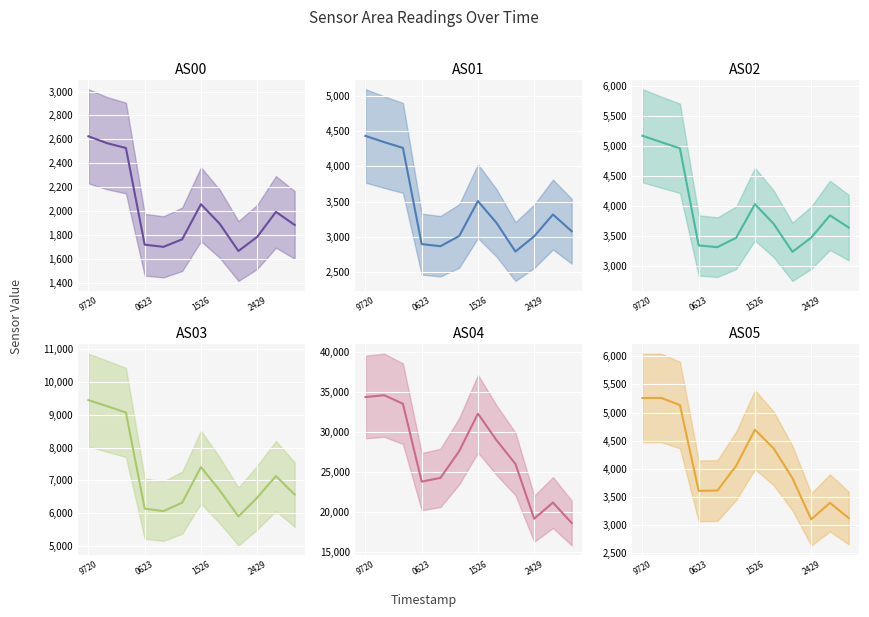

What are all the series names shown in the legend?

AS00, AS01, AS02, AS03, AS04, AS05